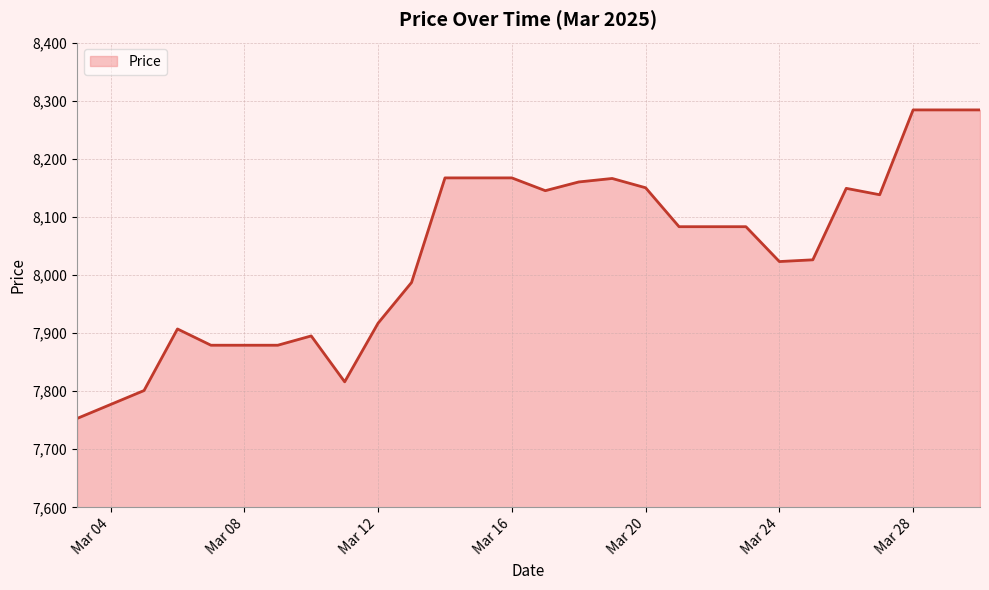

What is the difference between the maximum and minimum values?

531